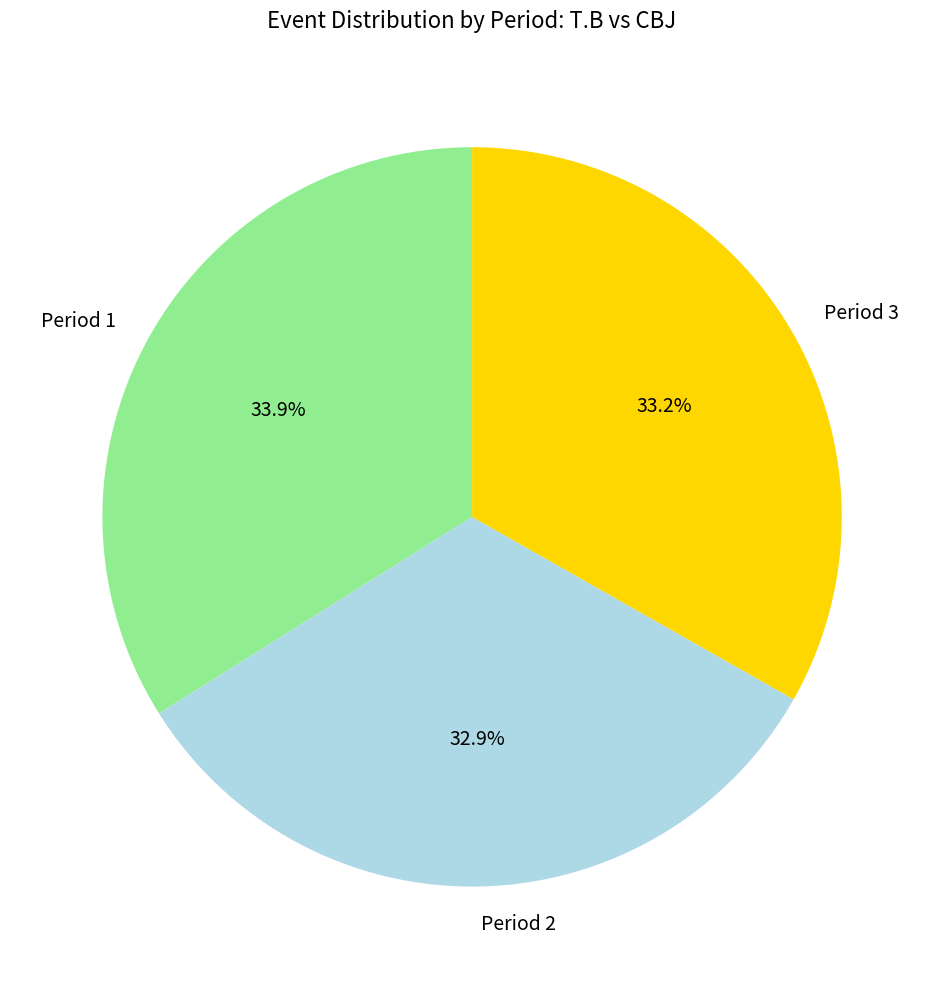

What percentage do Period 3 and Period 1 together represent?

67.1%